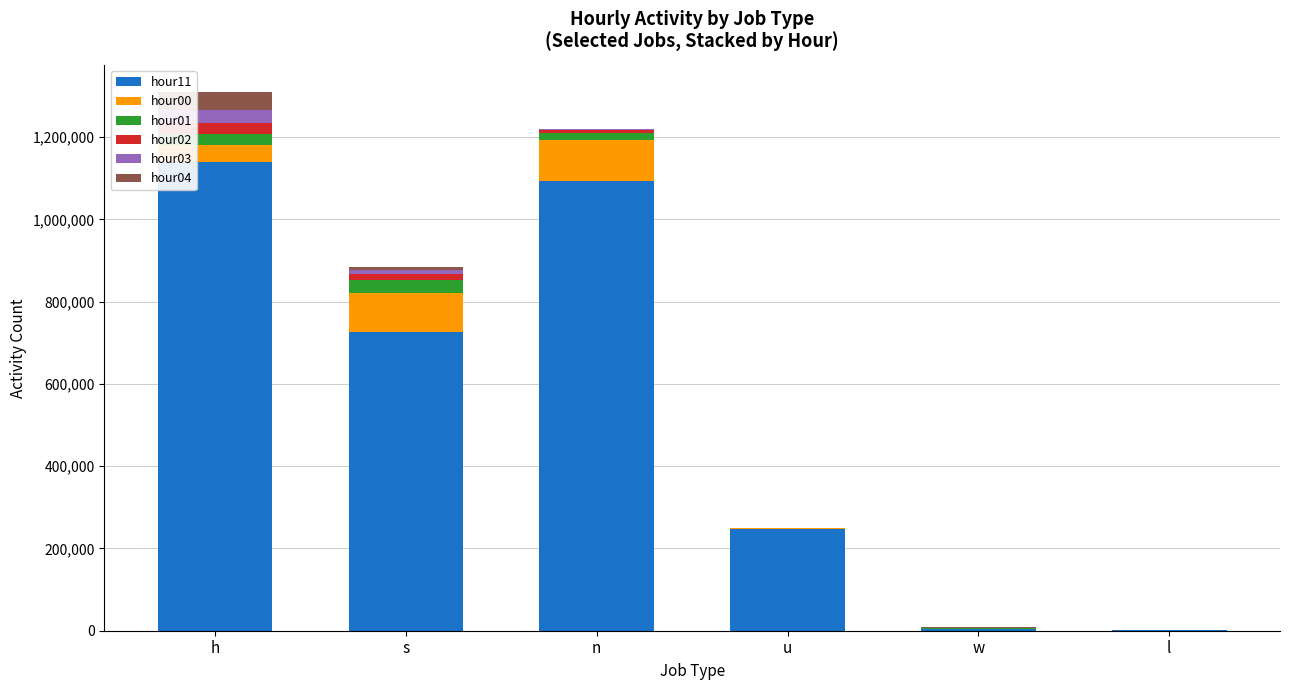

The hour11 series shows 1139194 at h. True or false?

True